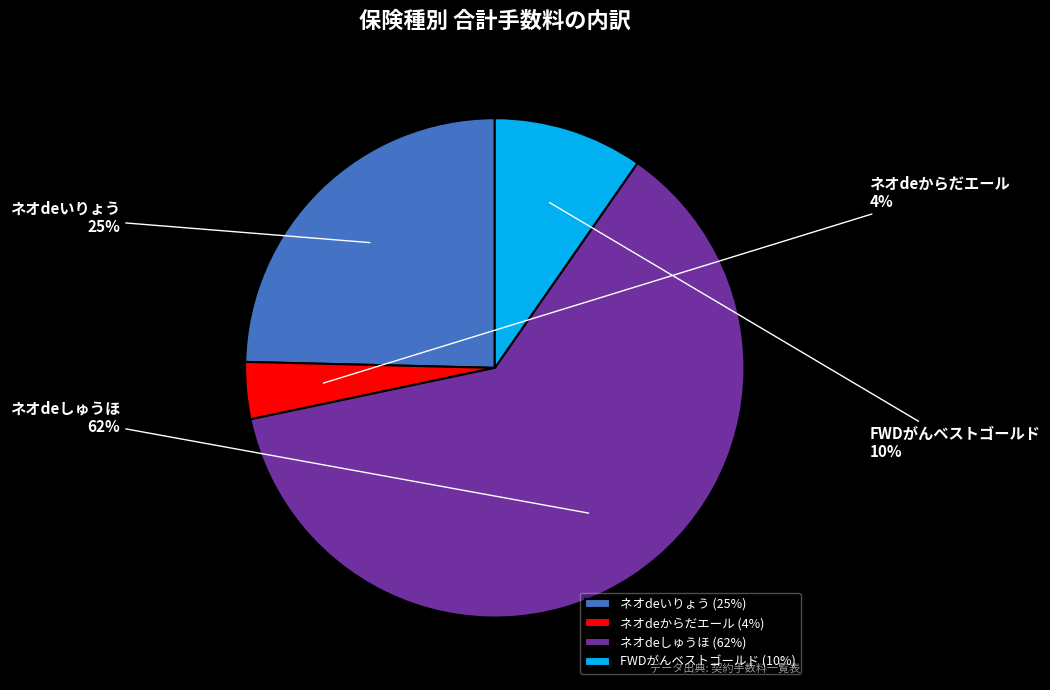

Count the number of slices in the pie.

4